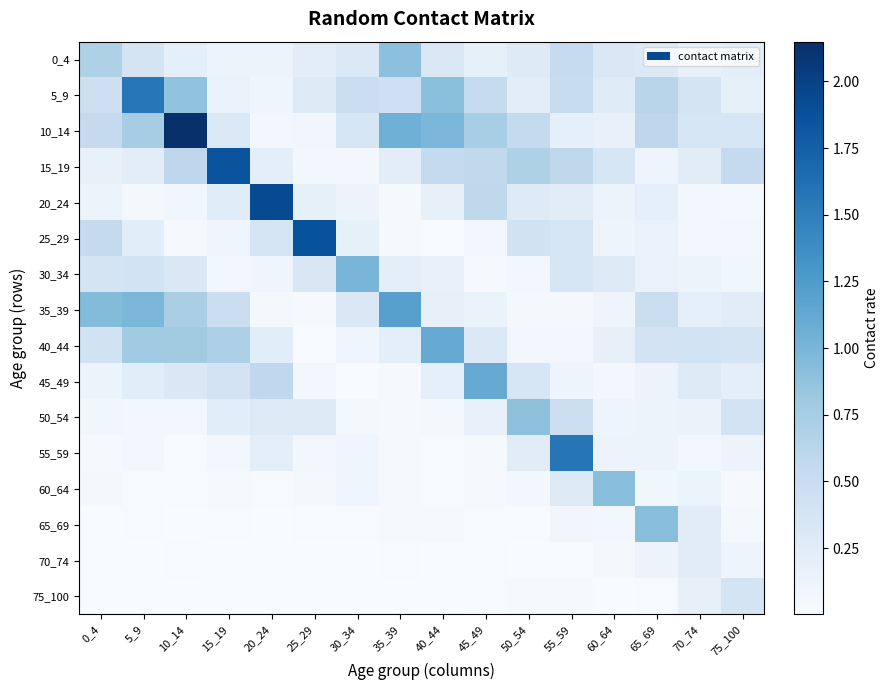

Which label corresponds to the smallest value in the chart?

25_29